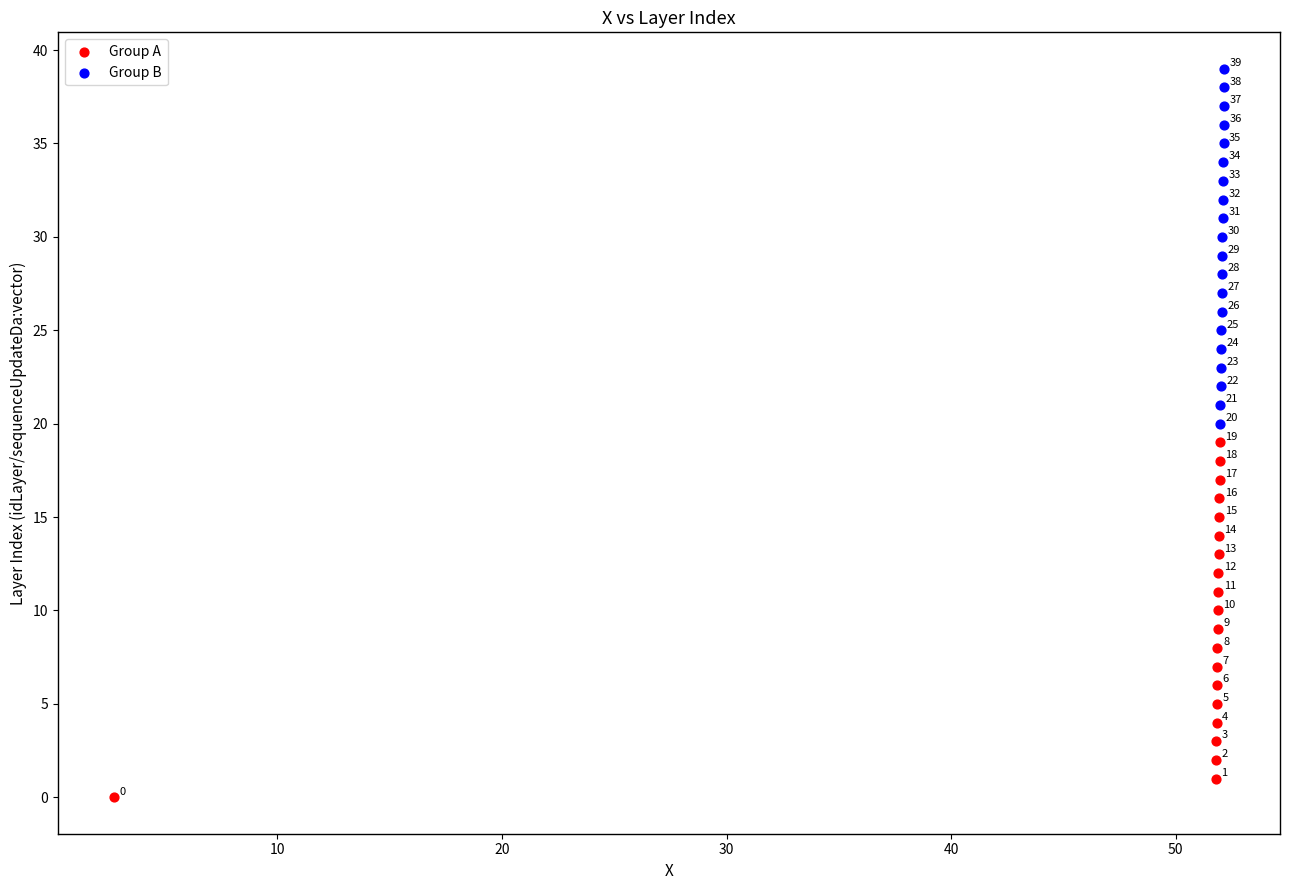

Which series contains the highest Y value?

Group B